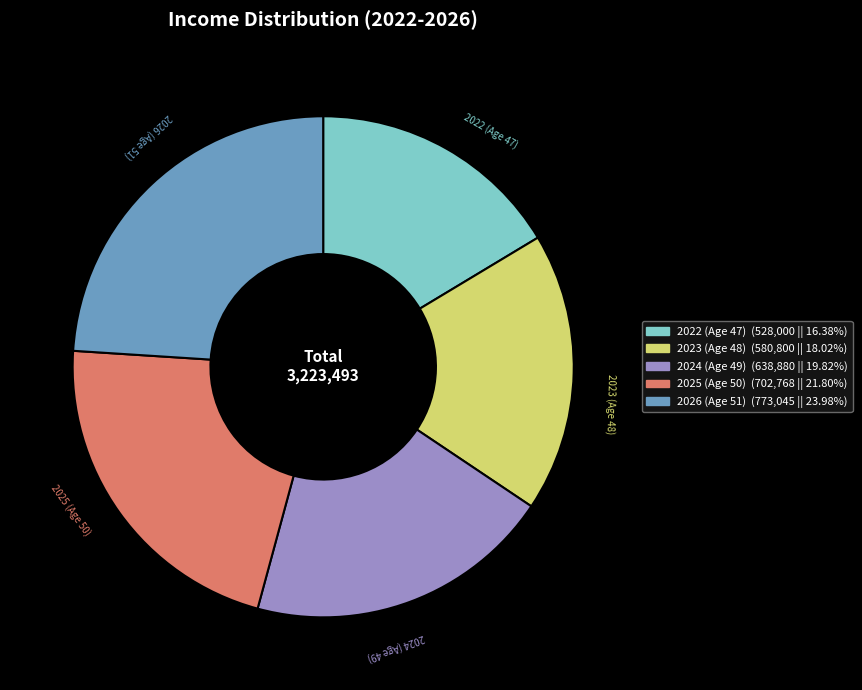

Combined, do 2023 and 2026 account for over 50%?

No